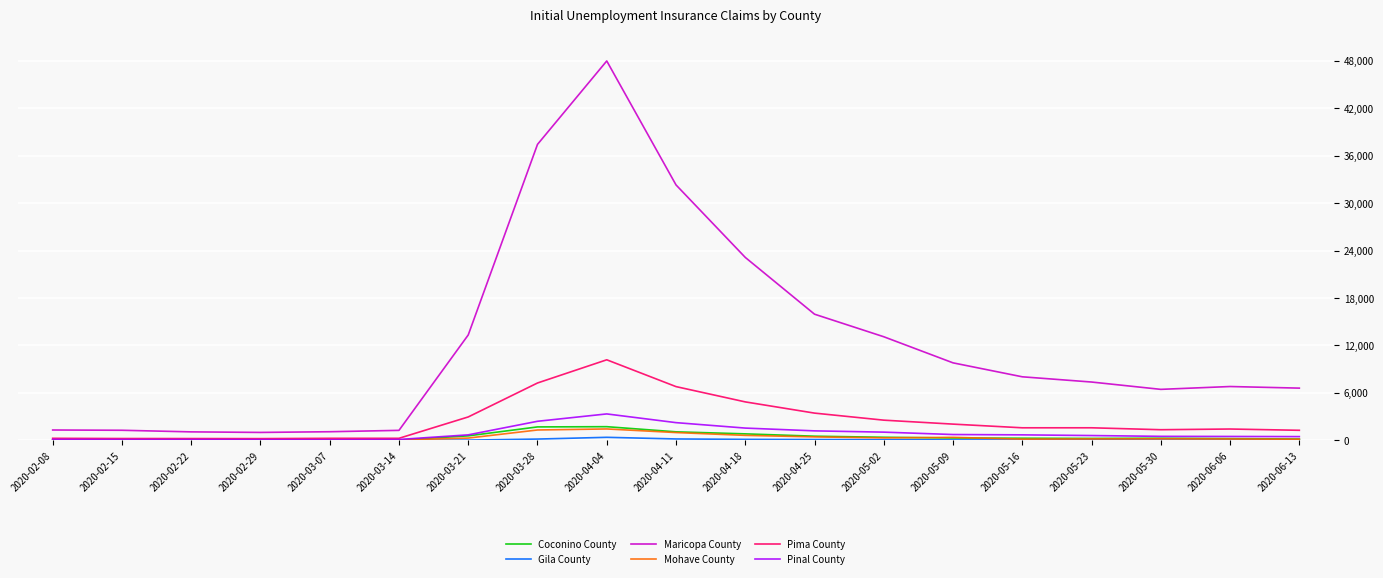

Is it true that Pima County equals 231 at 2020-02-15?

True